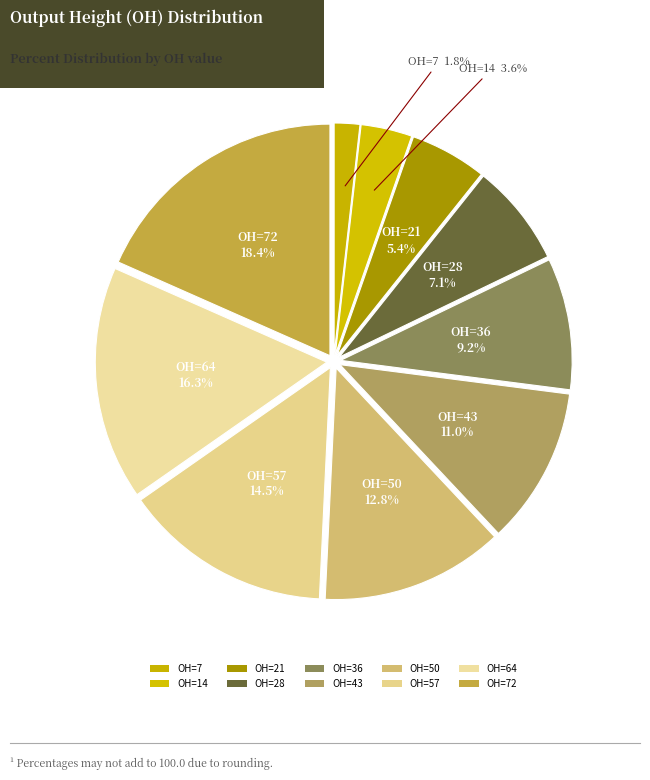

How many slices are in this pie chart?

10